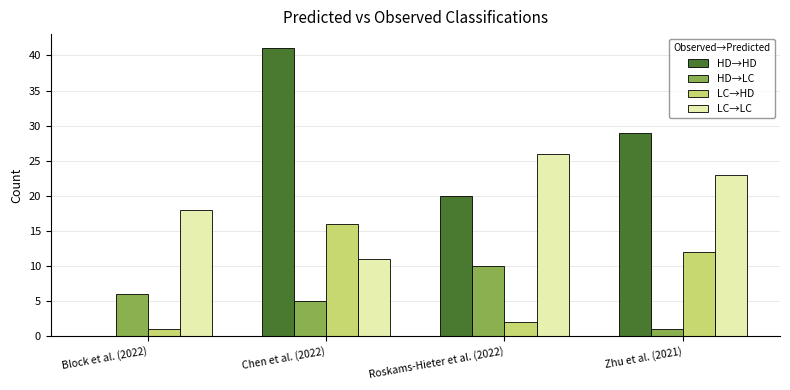

What is the sum of all HD→HD values?

90